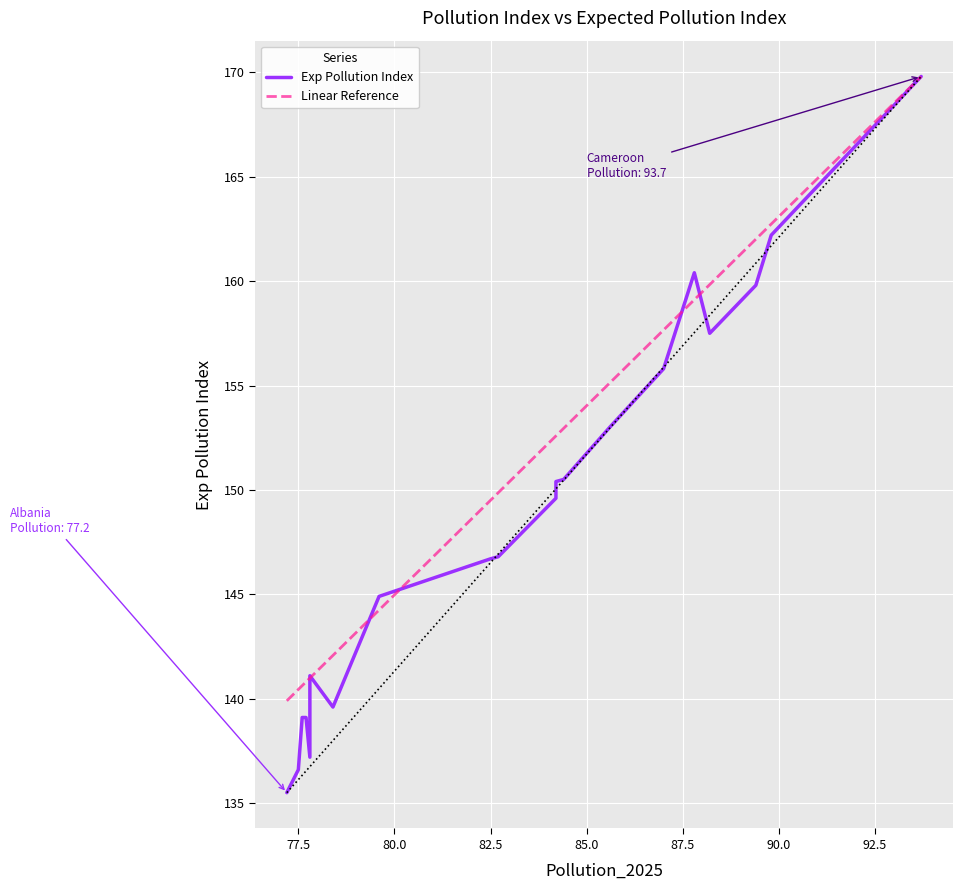

At 90.0, list the series in order from largest to smallest.

Linear Reference, Exp Pollution Index